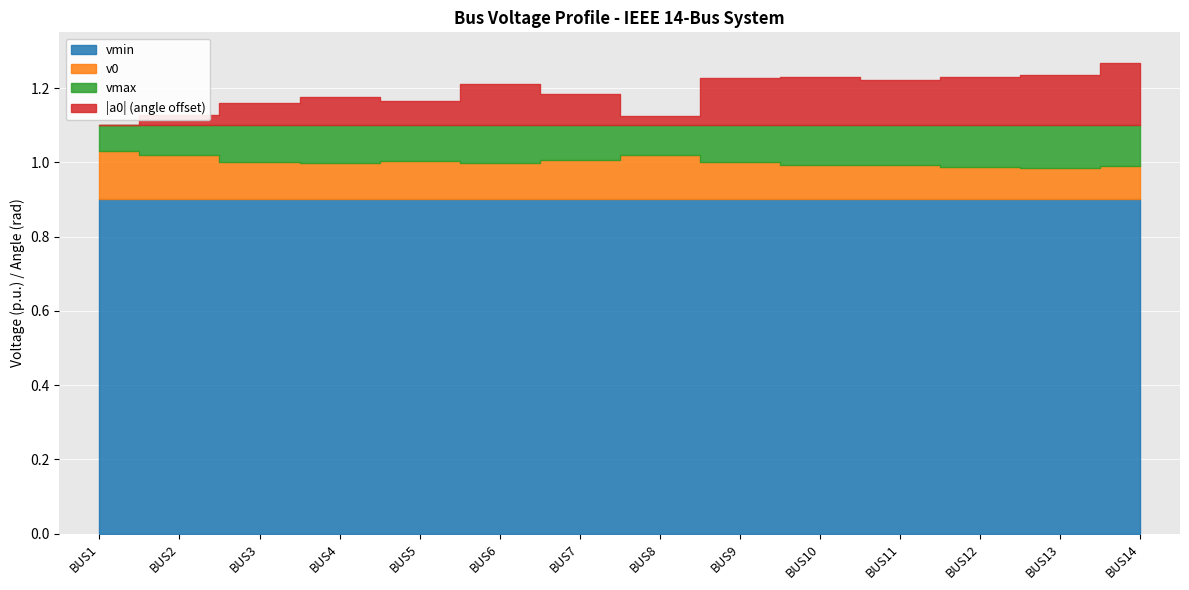

How many positive values does the a0_abs series have?

13